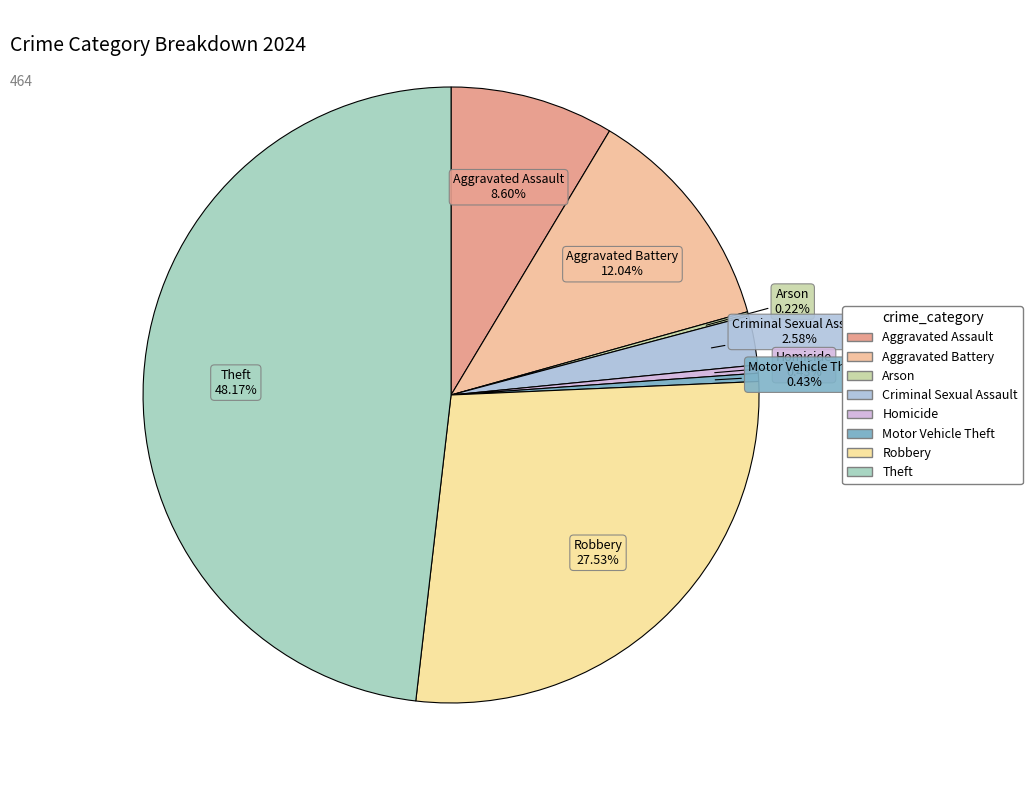

To the nearest percent, what percentage of the pie is Robbery?

28%